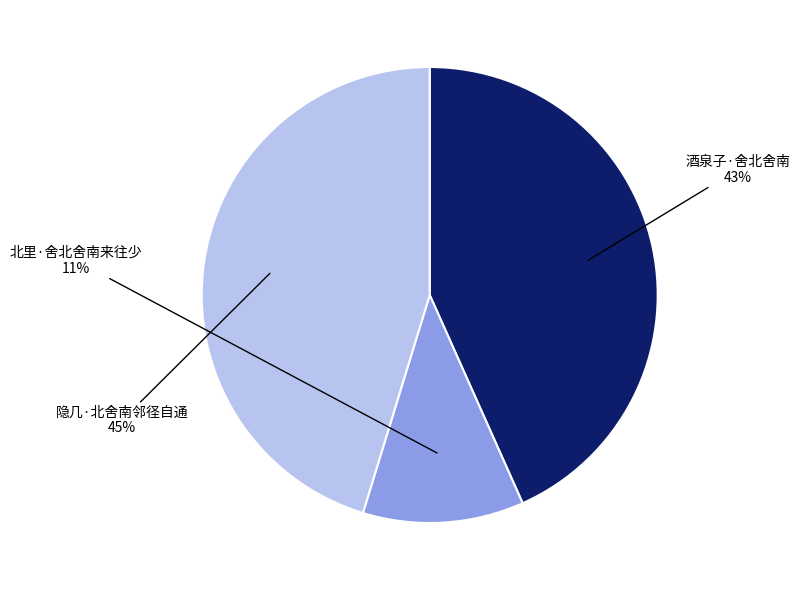

To the nearest percent, what is the difference between the 隐几·北舍南邻径自通 and 北里·舍北舍南来往少 slice percentages?

34%